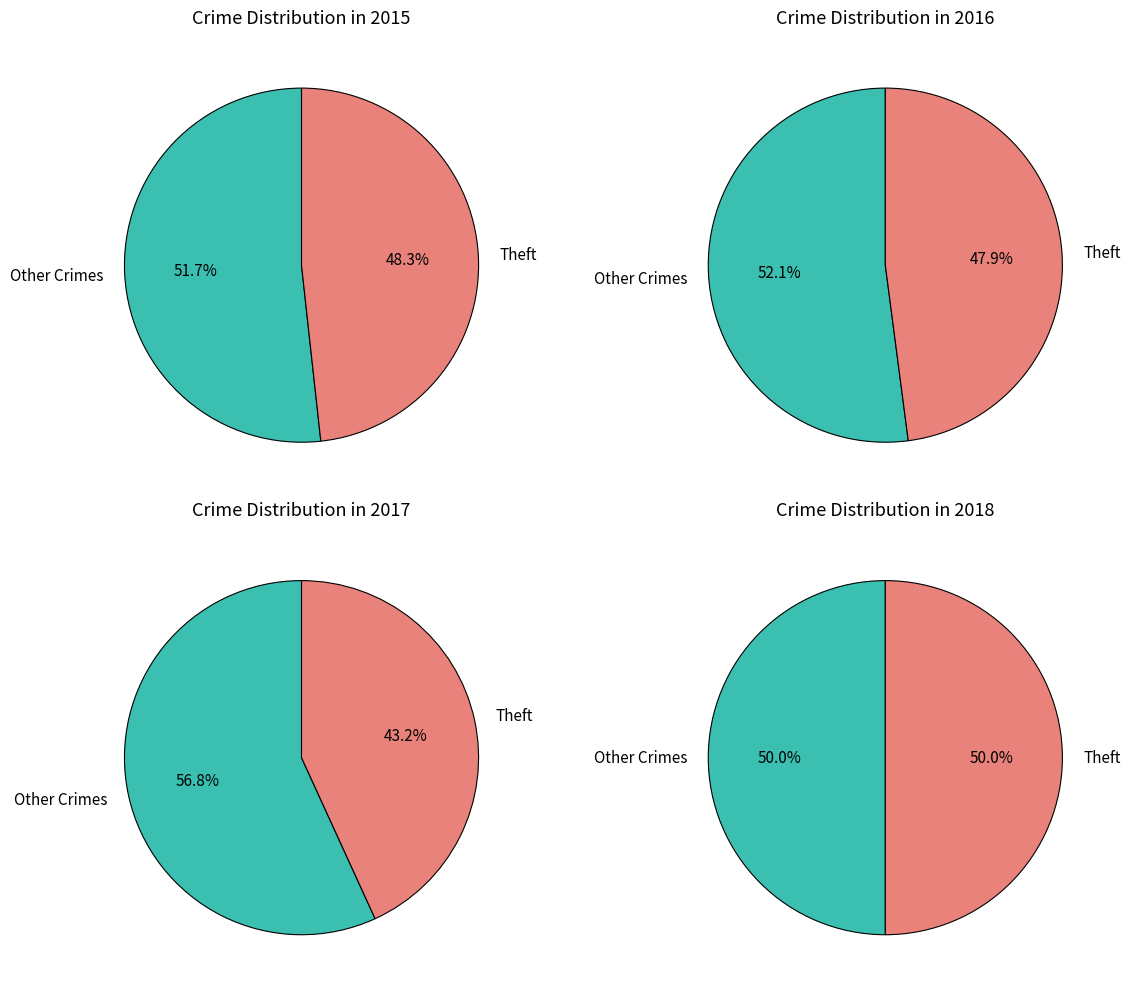

Does any single category account for the majority?

No